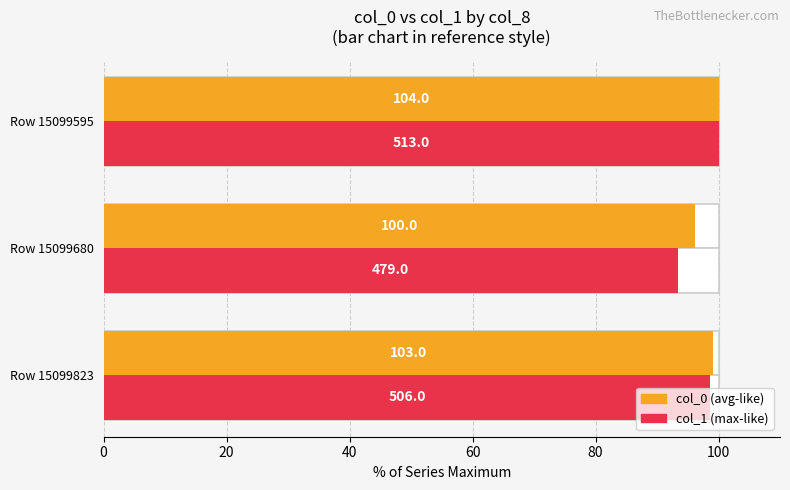

What is the value of the col_0 (avg) bar at the 2nd from the left?

96.2